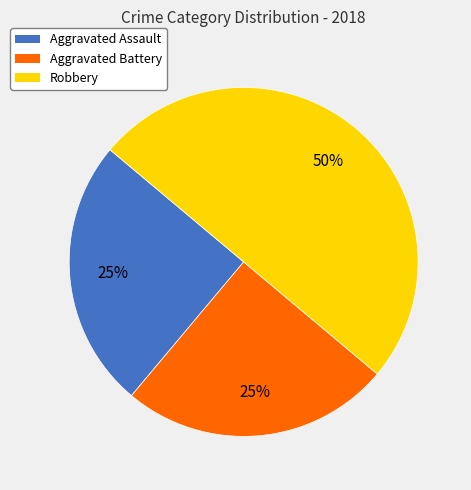

How many segments does this pie chart have?

3